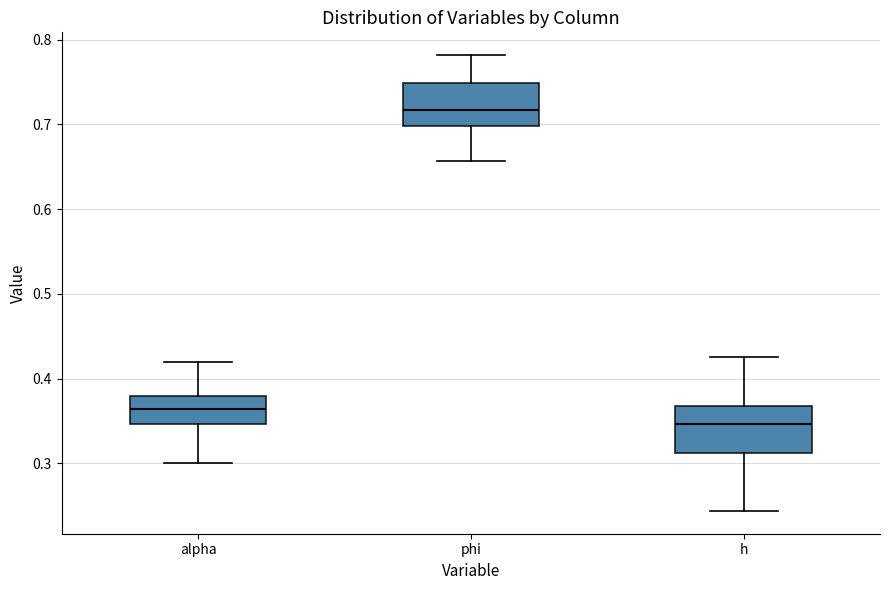

Which box has the lowest median line?

h